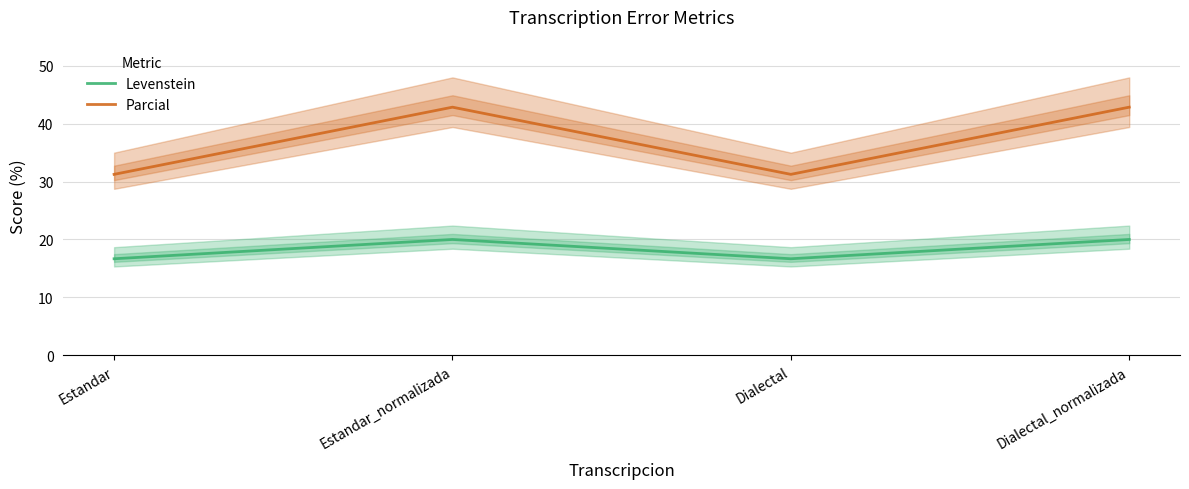

Reading right to left, what are all the values shown in this chart?

Levenstein: Dialectal_normalizada=20.0	Dialectal=16.7	Estandar_normalizada=20.0	Estandar=16.7
Parcial: Dialectal_normalizada=42.9	Dialectal=31.2	Estandar_normalizada=42.9	Estandar=31.2